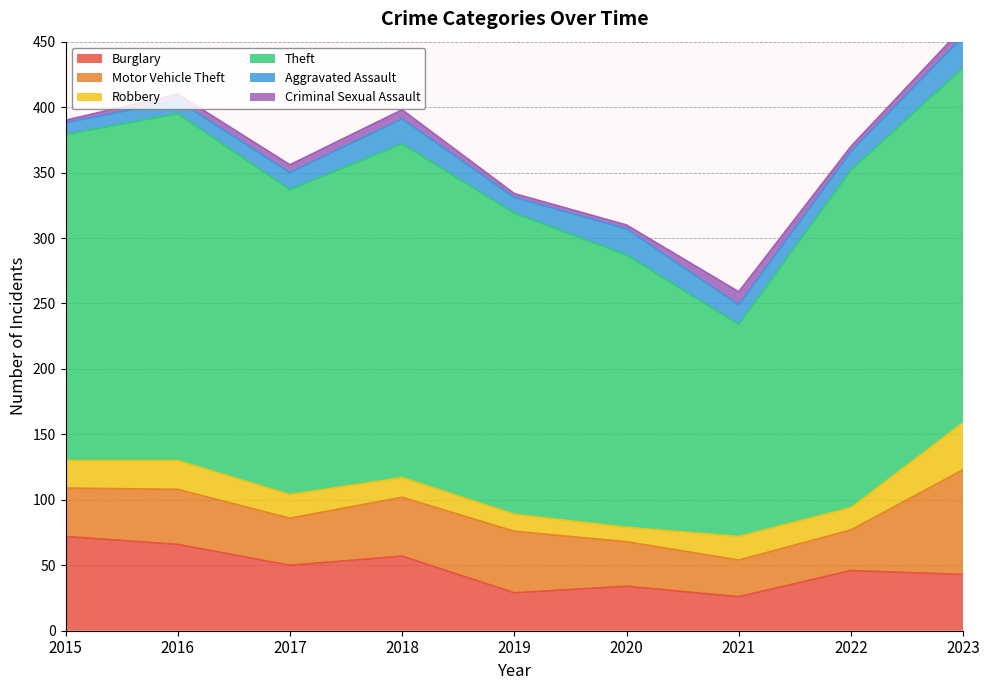

What is the approximate value of Theft at 2018, to the nearest 5?

255